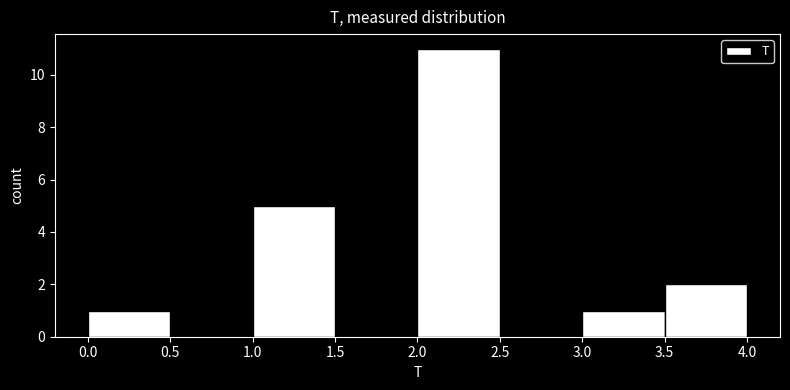

Reading left to right, transcribe this chart: for each bar, give the range it covers on the x-axis and its height. The values are not printed on the chart, so give them approximately, as read against the axis.

0.0 to 0.5: 1
0.5 to 1.0: 0
1.0 to 1.5: 5
1.5 to 2.0: 0
2.0 to 2.5: 11
2.5 to 3.0: 0
3.0 to 3.5: 1
3.5 to 4.0: 2